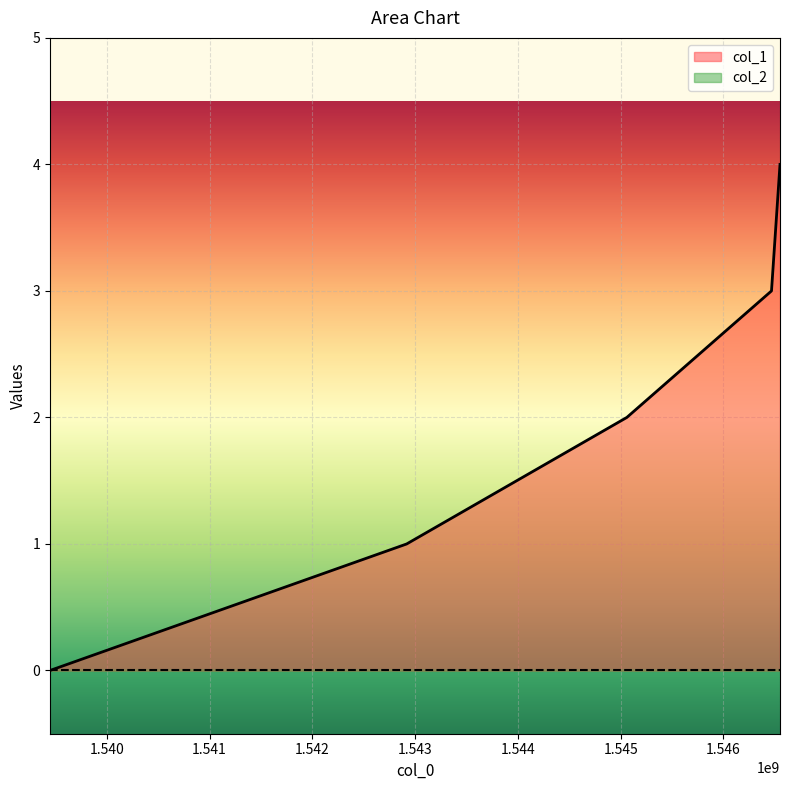

Reading left to right, extract all data points from this chart.

0	1	2	3	4